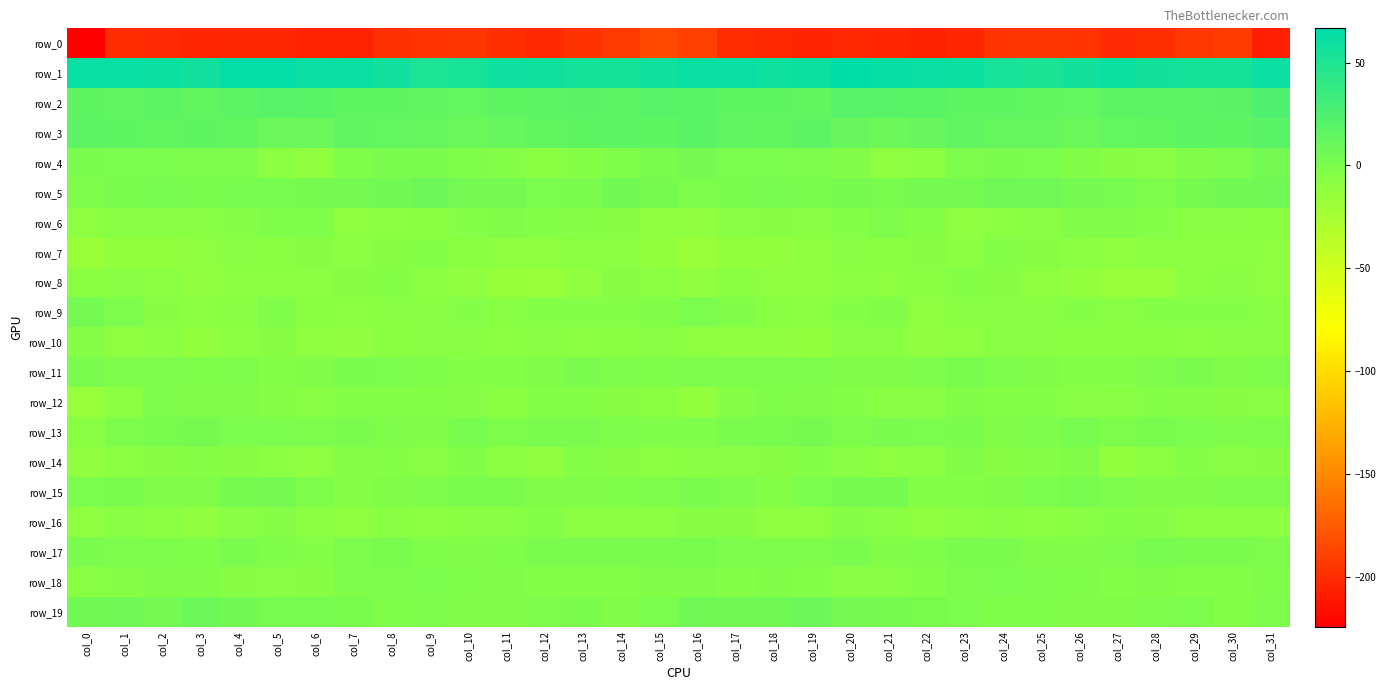

Rank the series at col_30 from highest to lowest value.

row_1, row_2, row_3, row_5, row_17, row_4, row_15, row_13, row_11, row_9, row_18, row_19, row_12, row_6, row_8, row_14, row_10, row_7, row_16, row_0